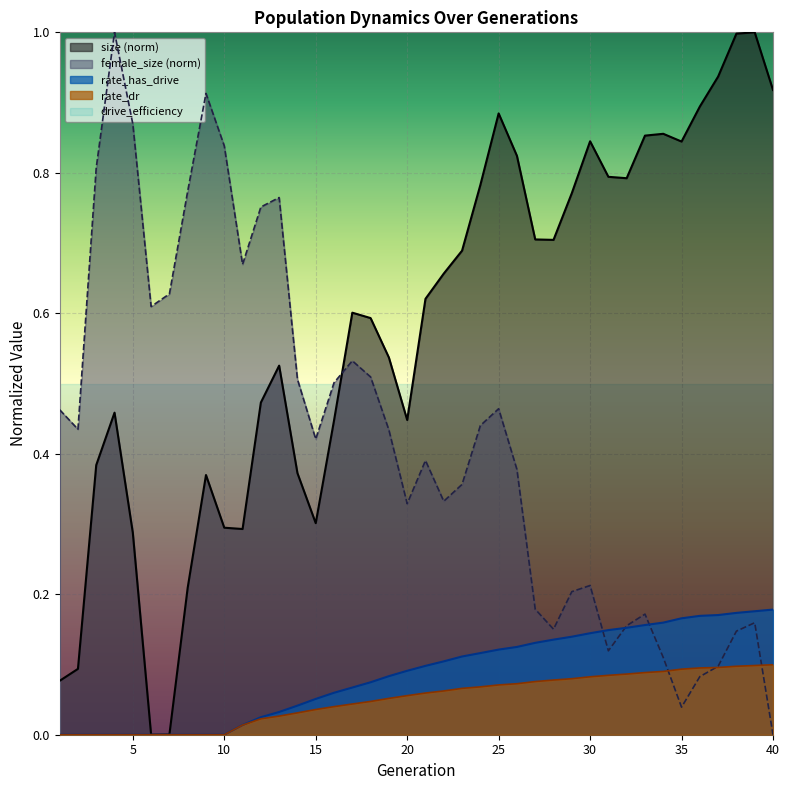

True or false: rate_dr and size intersect in this chart.

False